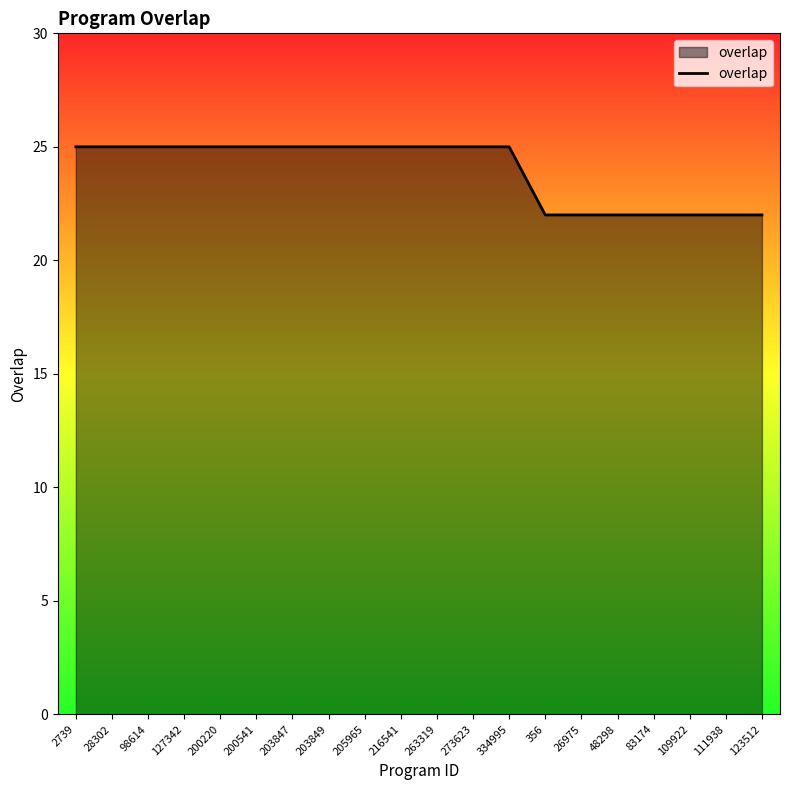

Which has a higher value, 83174 or 203849?

203849